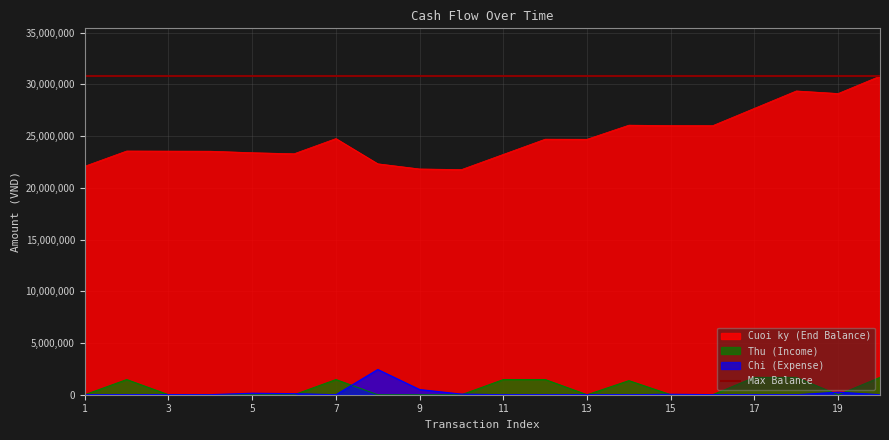

True or false: Thu has more than 0 points higher than both neighbors.

True